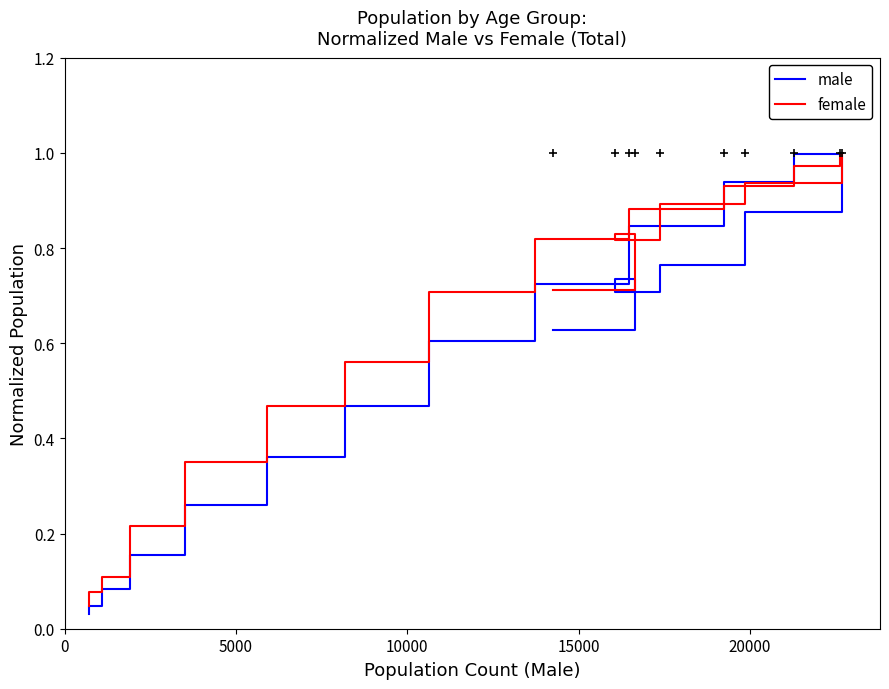

True or false: female and male cross at least once.

True